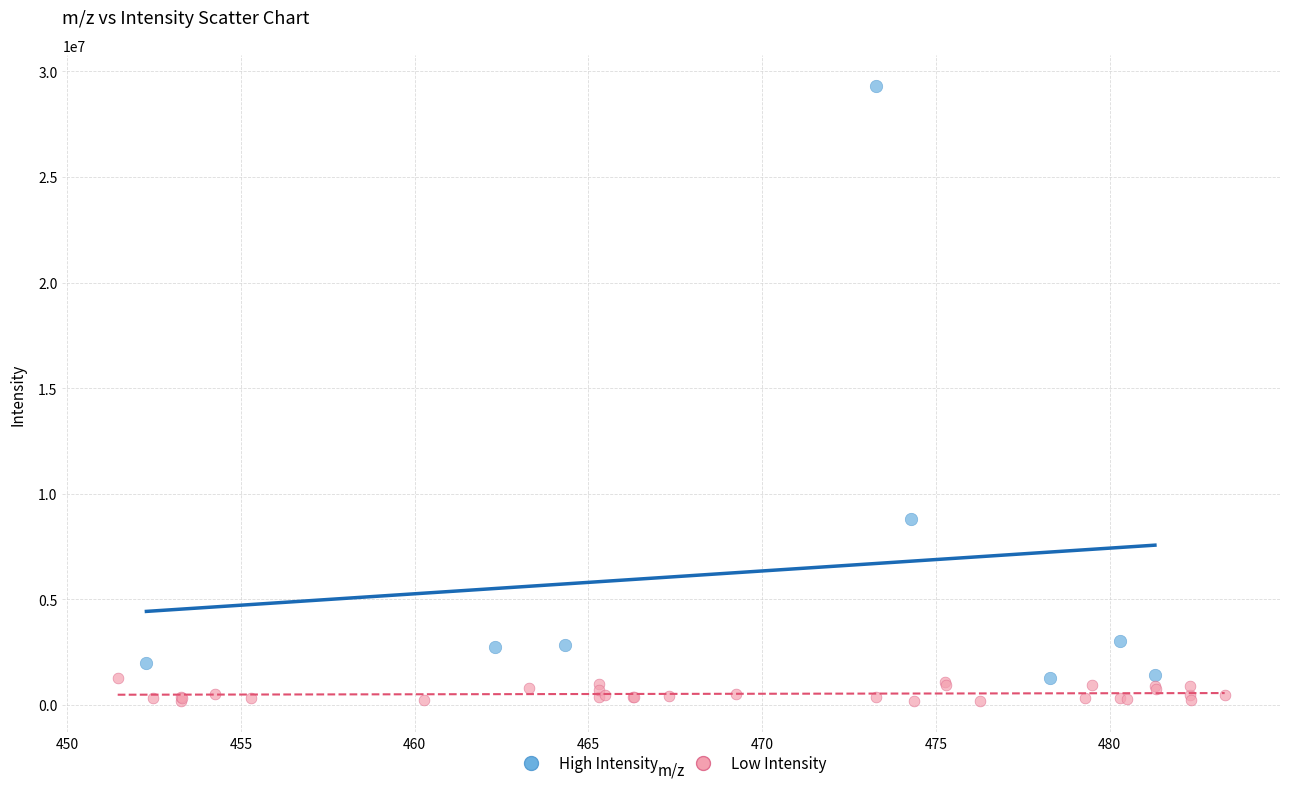

Which series reaches the maximum Y coordinate?

High Intensity